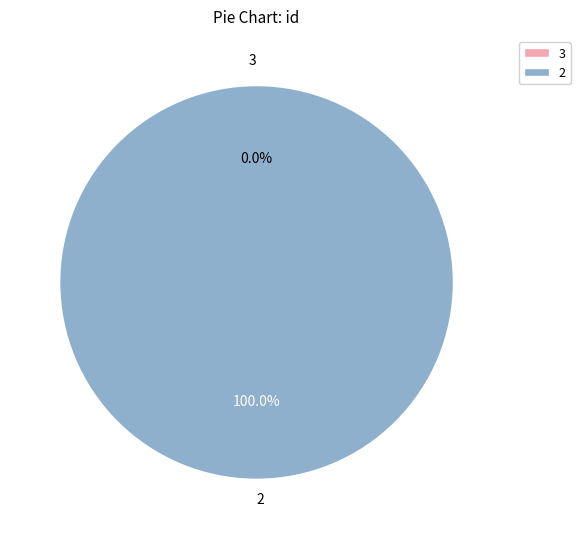

What is the total percentage of 3 and 2?

100.0%